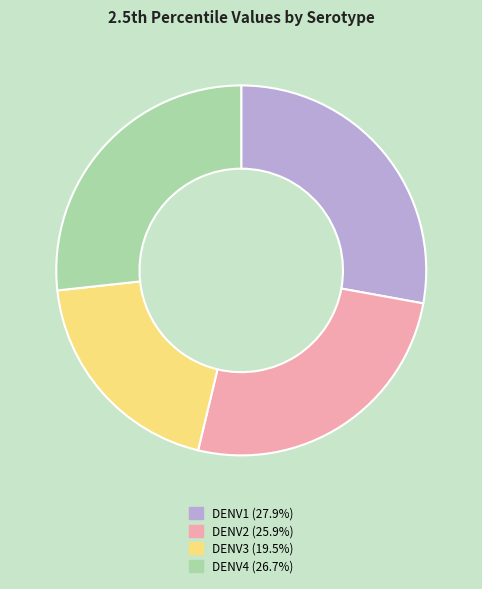

Which has a higher value, DENV1 or DENV4?

DENV1